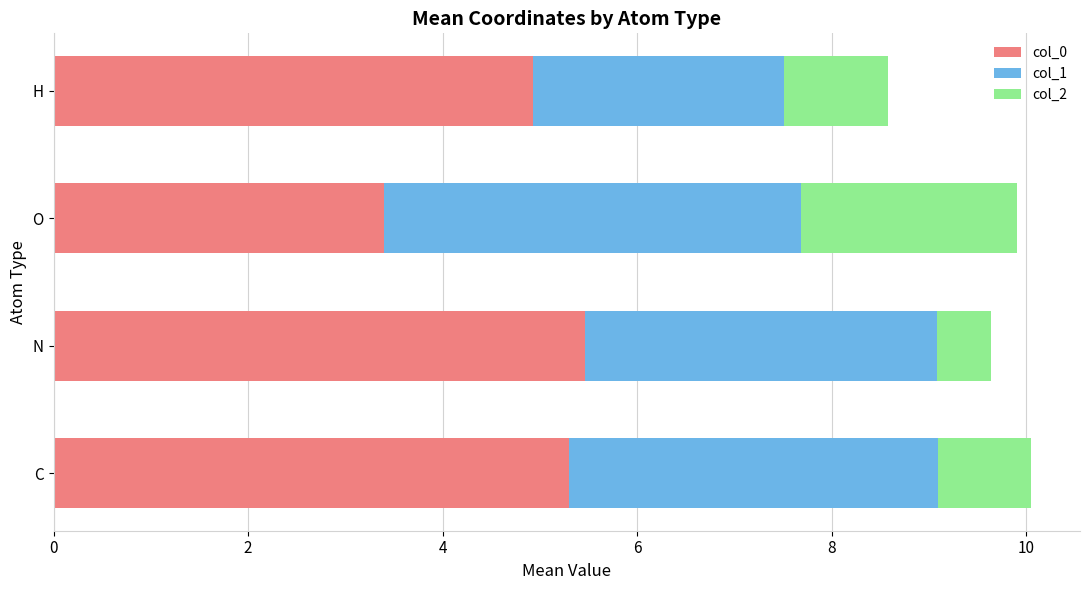

What is the difference between the maximum and minimum values in the col_0 series?

2.1